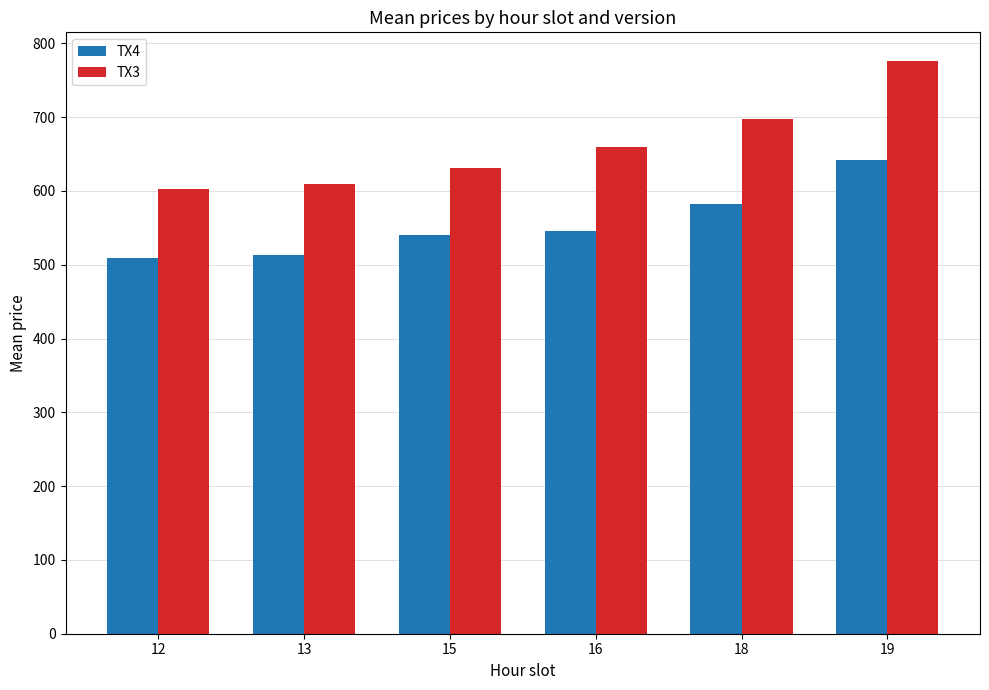

Which series has the largest total across all categories?

TX3